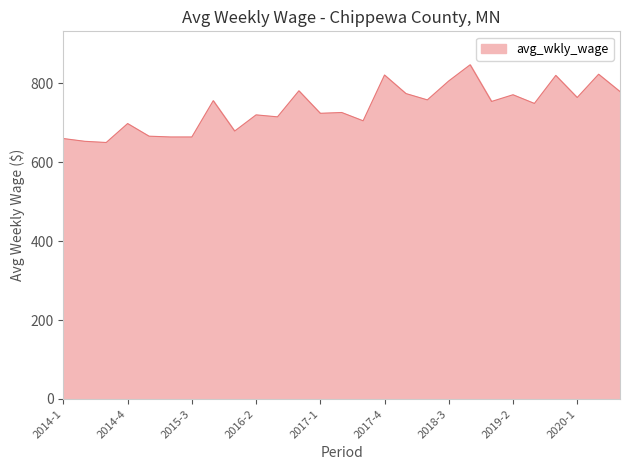

What is the minimum value shown in the chart?

650